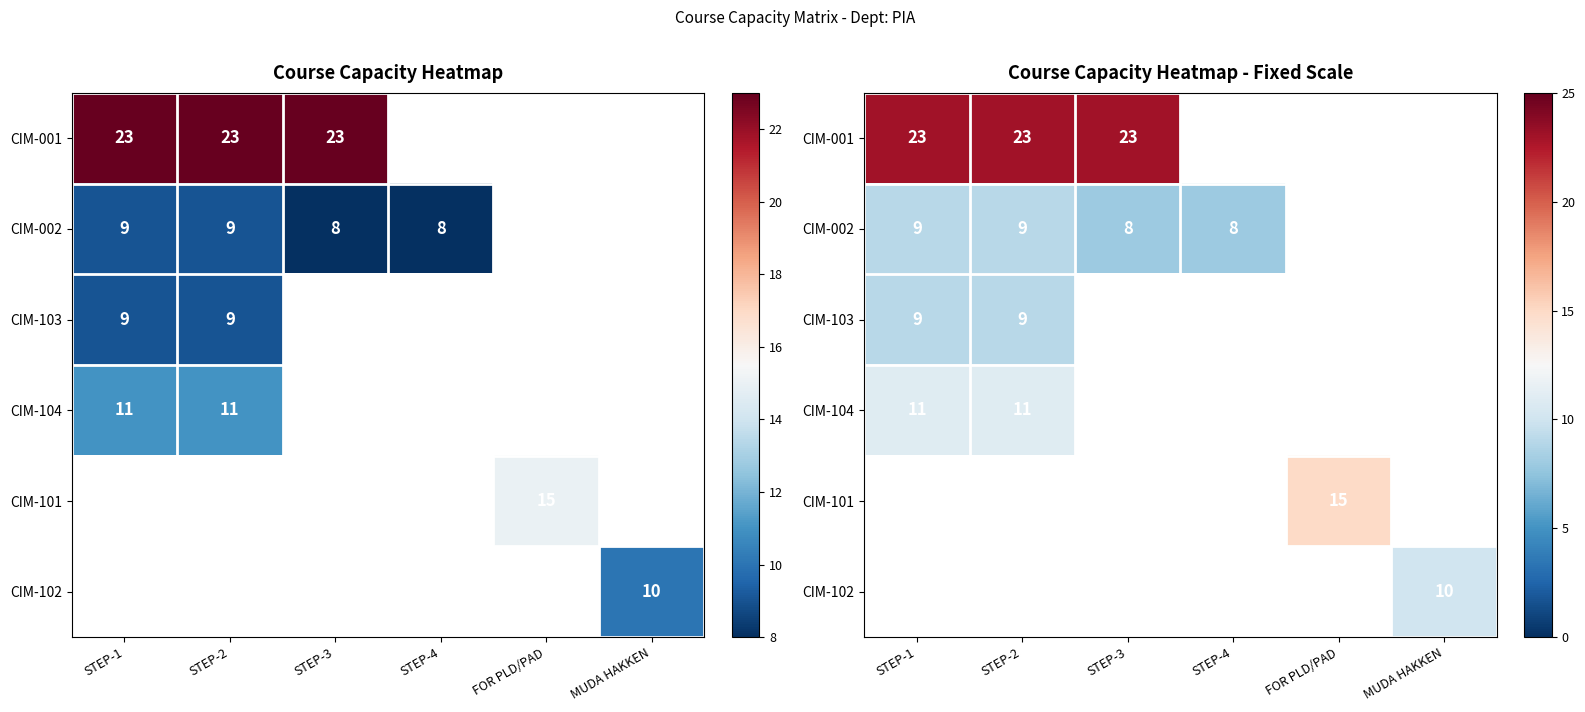

Is the value of CIM-104 at STEP-2 greater than the value of CIM-002 at STEP-3?

Yes